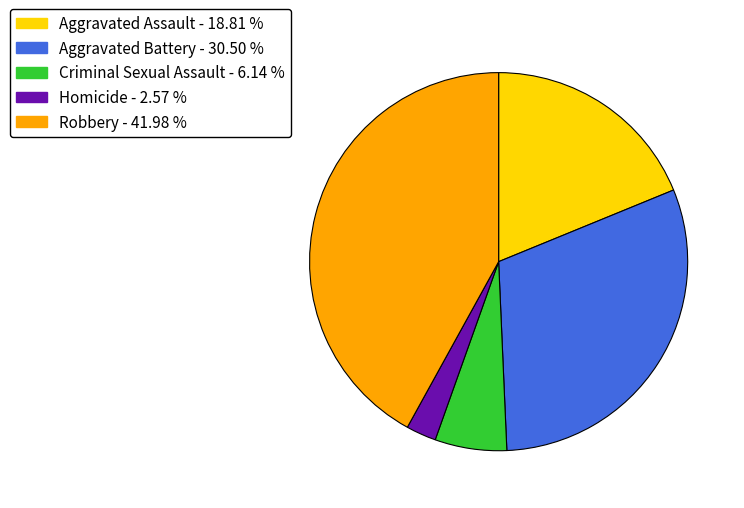

Is there a majority slice in this chart?

No